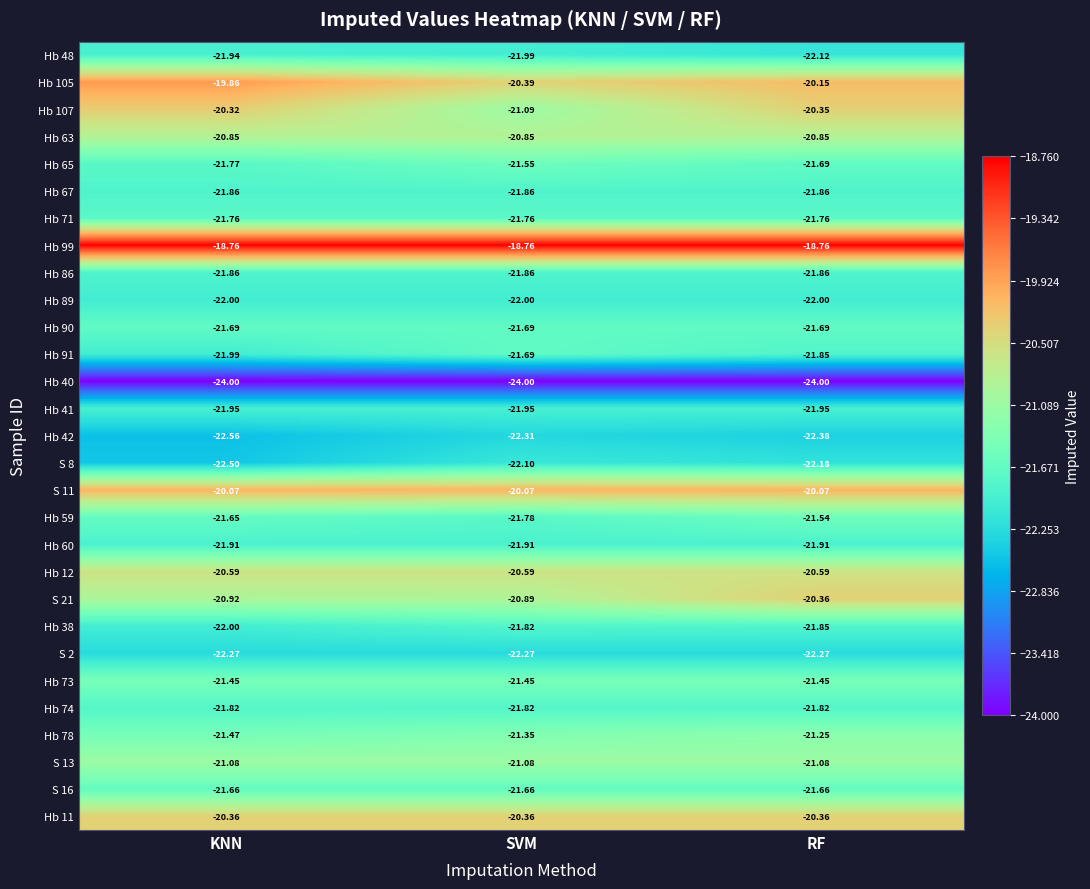

What is the difference between the highest and lowest values at RF?

5.2